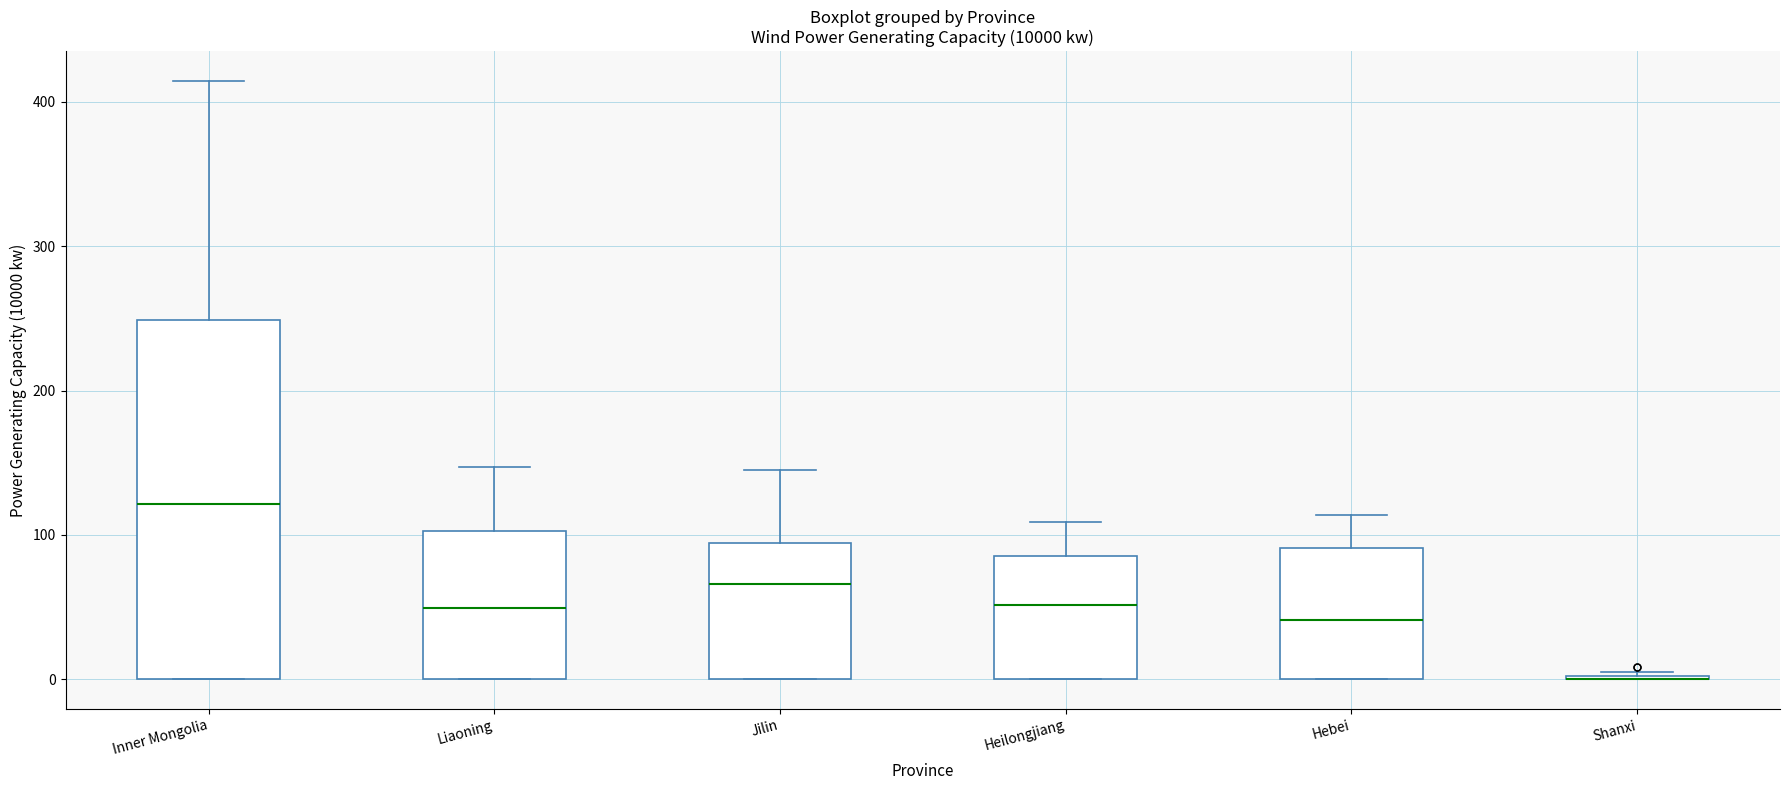

Where does the median line of the box for Hebei sit on the y-axis? The values are not printed on the chart, so give them approximately, as read against the axis.

40